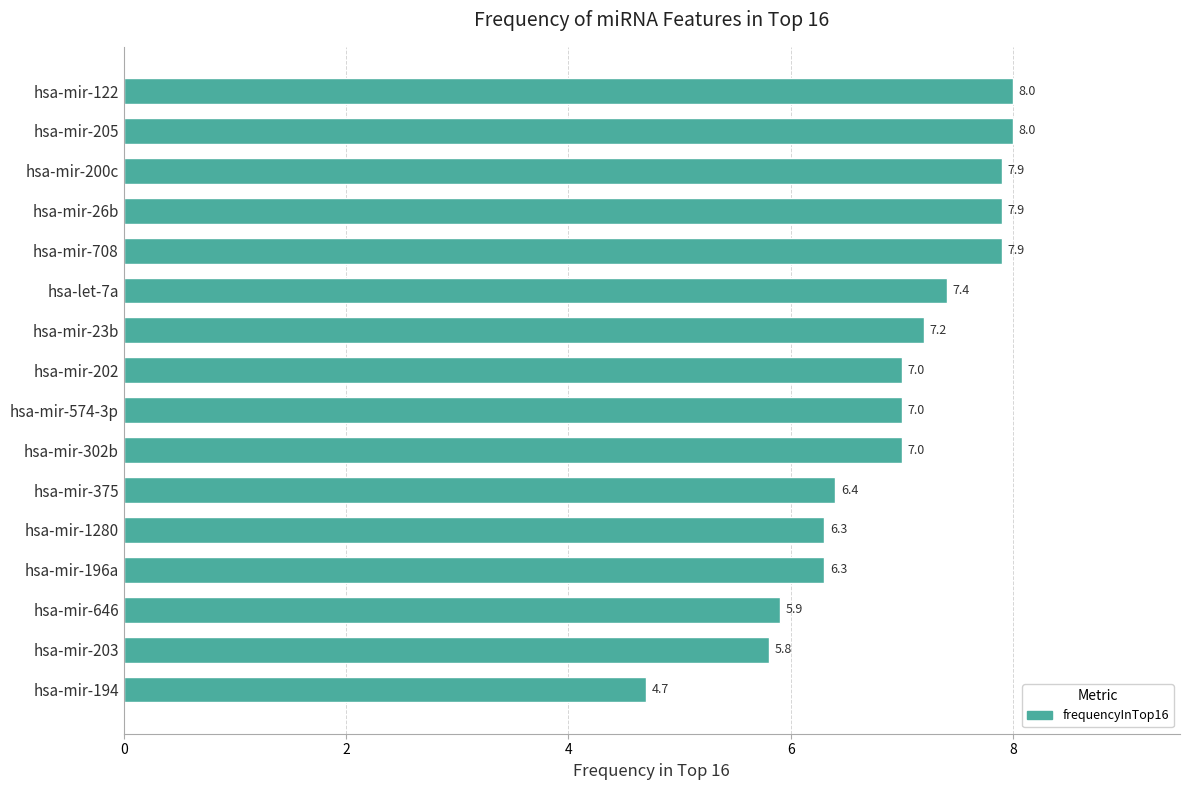

What is the minimum value shown in the chart?

4.7